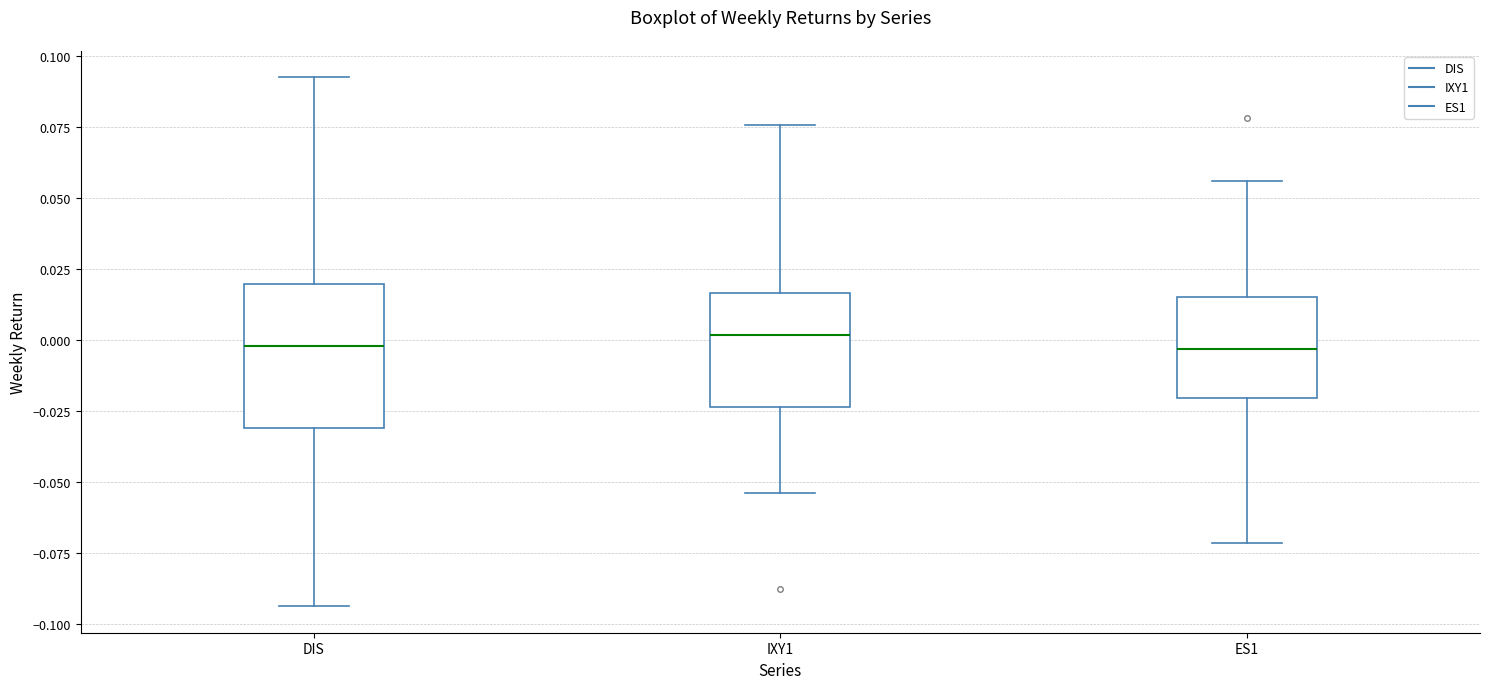

Which box is the tallest, from its lower edge to its upper edge?

DIS